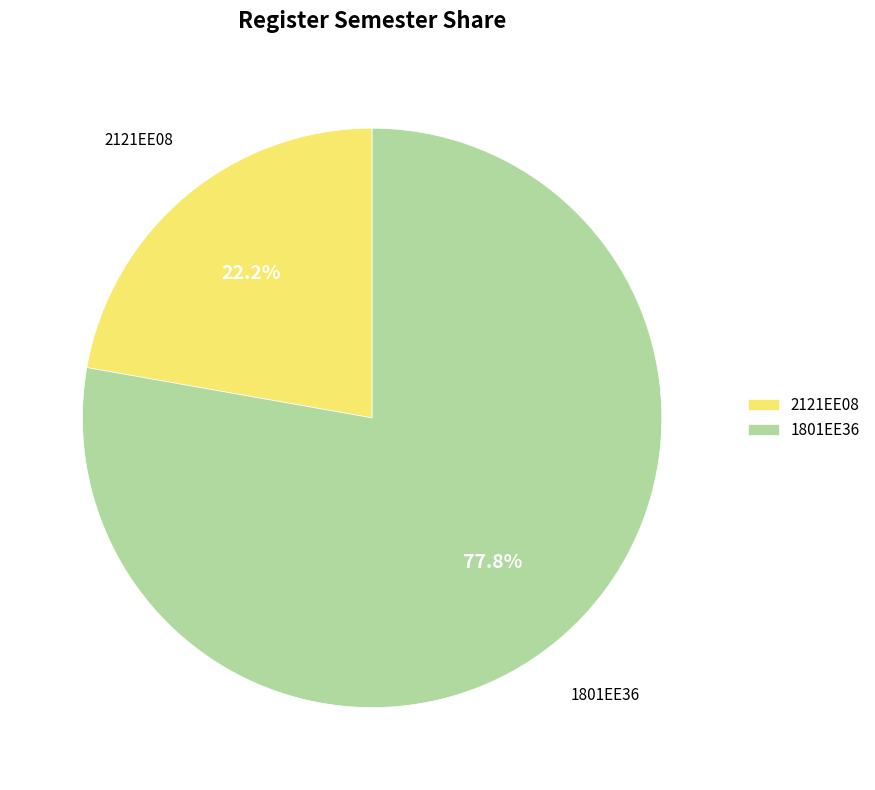

How many segments does this pie chart have?

2